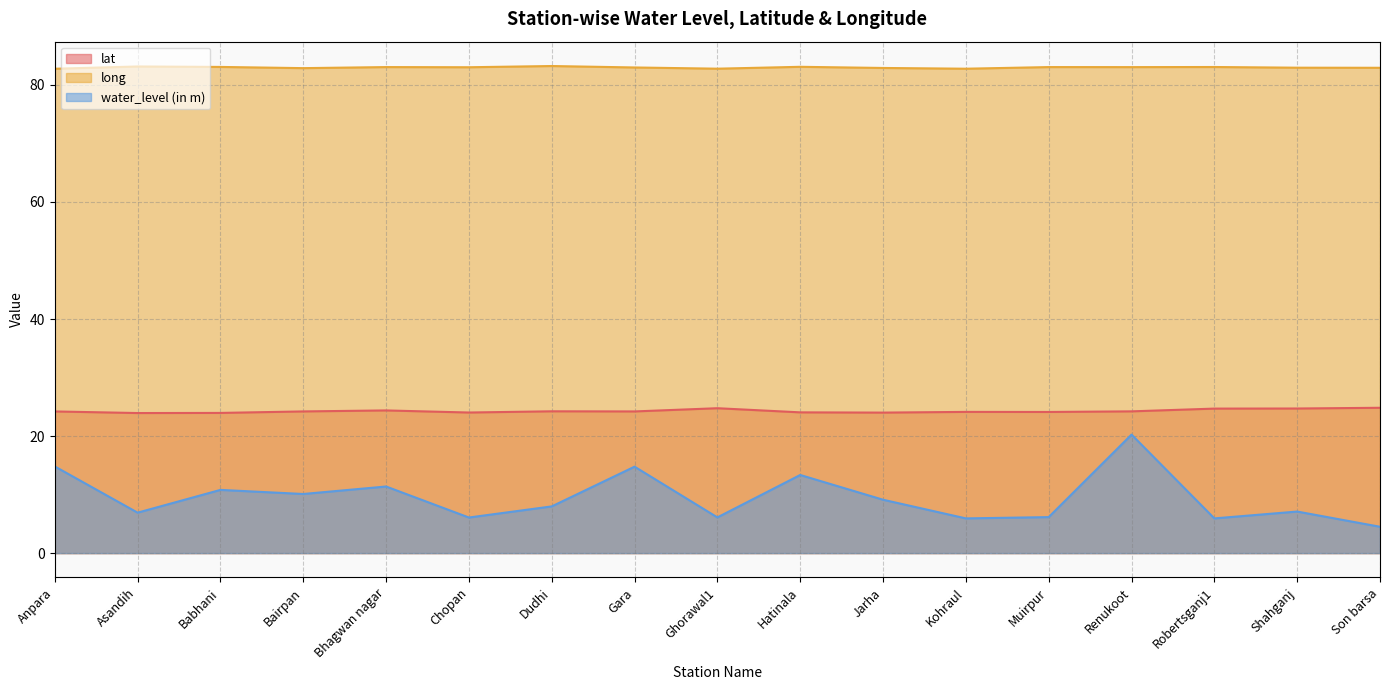

Between Muirpur and Gara, which is larger?

Gara